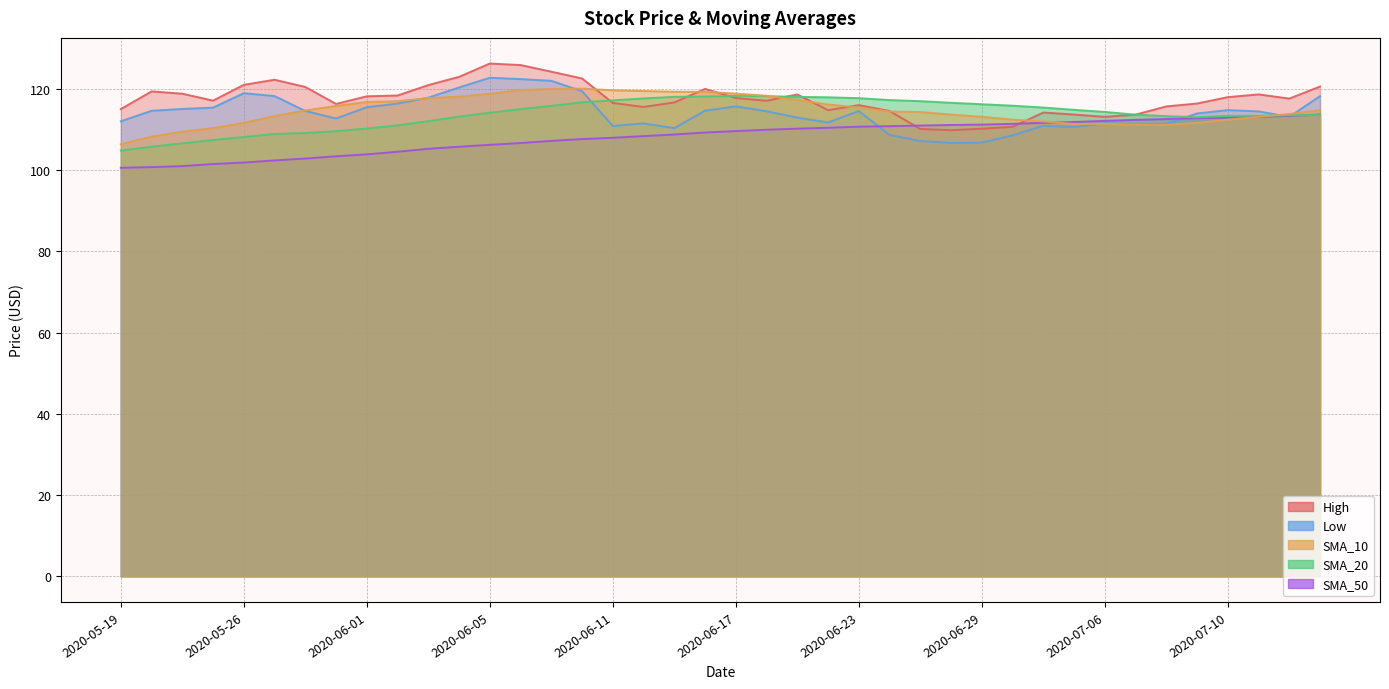

The SMA_10 series shows 114.8 at 2020-07-15. True or false?

True